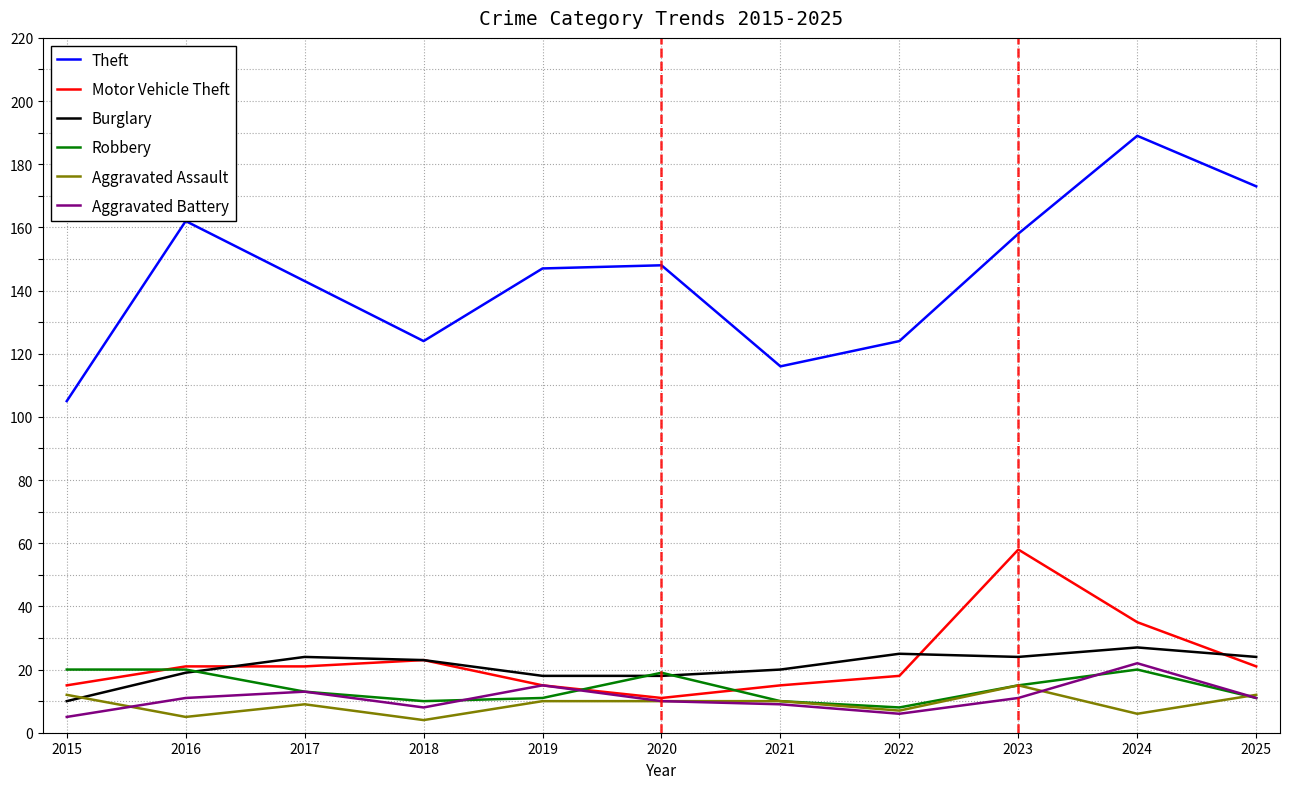

True or false: Theft and Aggravated Assault intersect in this chart.

False